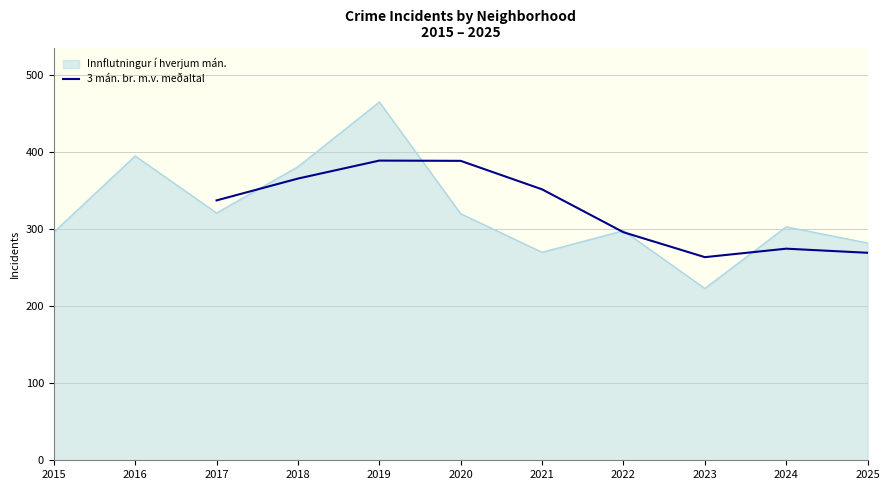

Where is 3 mán. br. m.v. meðaltal nearest to the value 326?

2017